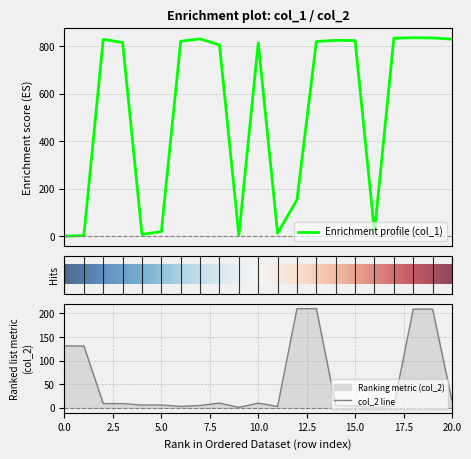

Rank the series at 16 from highest to lowest value.

col_1, col_2